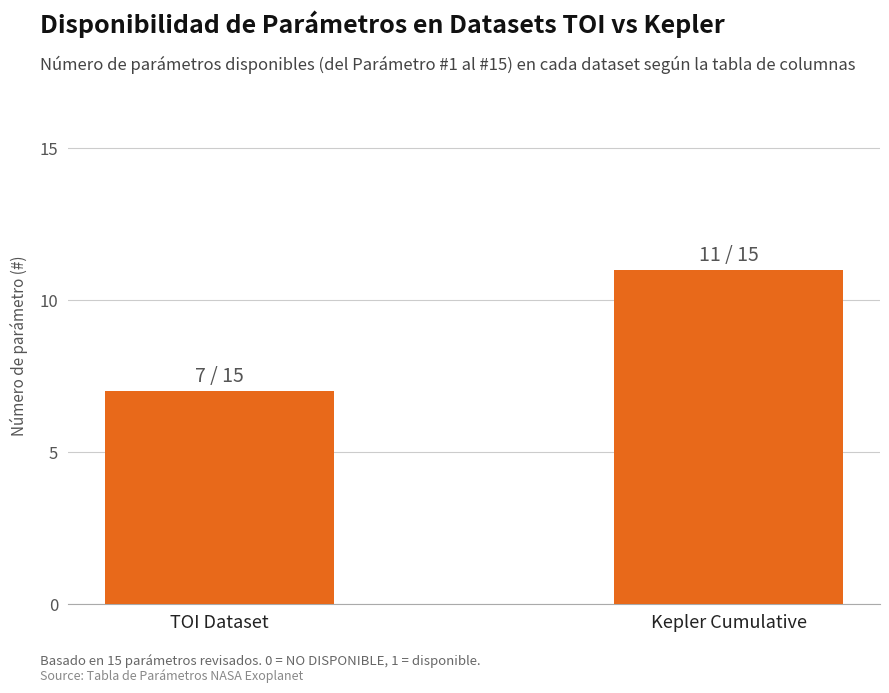

Reading right to left, what are all the values shown in this chart?

Kepler Cumulative=11	TOI Dataset=7